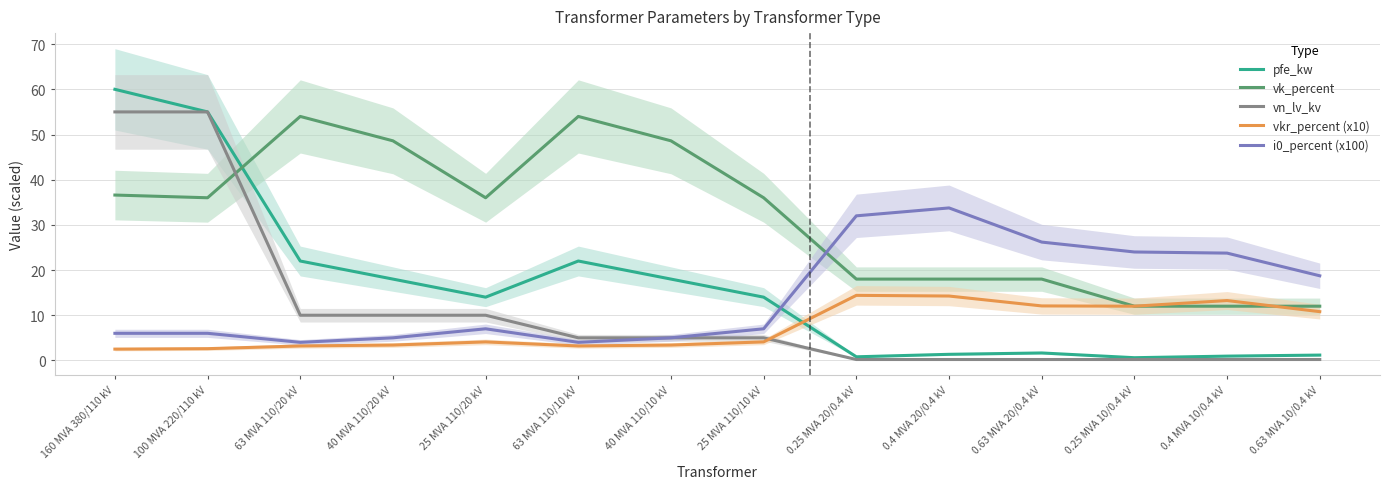

At which label does vk_percent first exceed 36?

160 MVA 380/110 kV